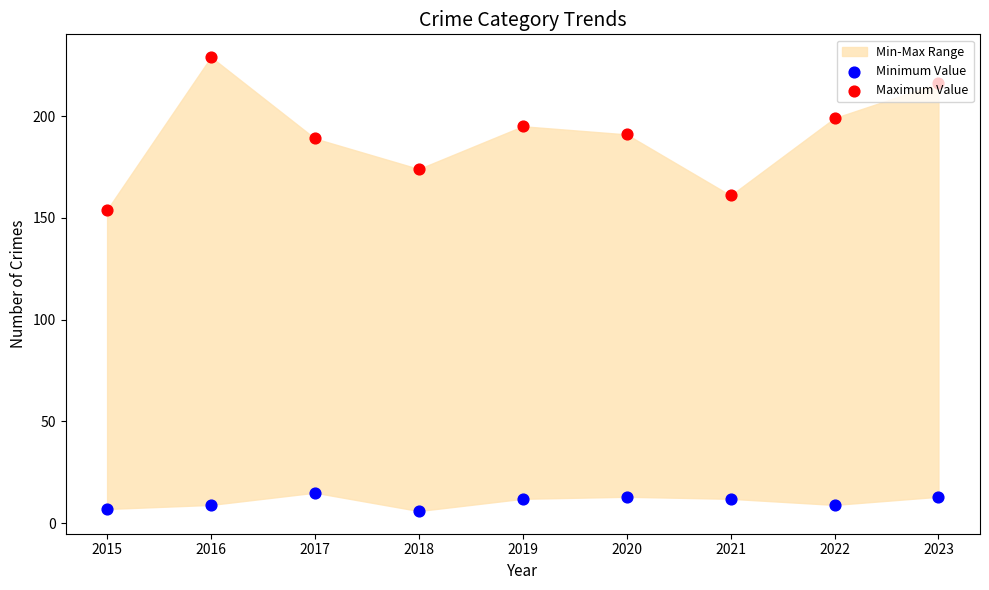

Which series contains the highest Y value?

Maximum Value